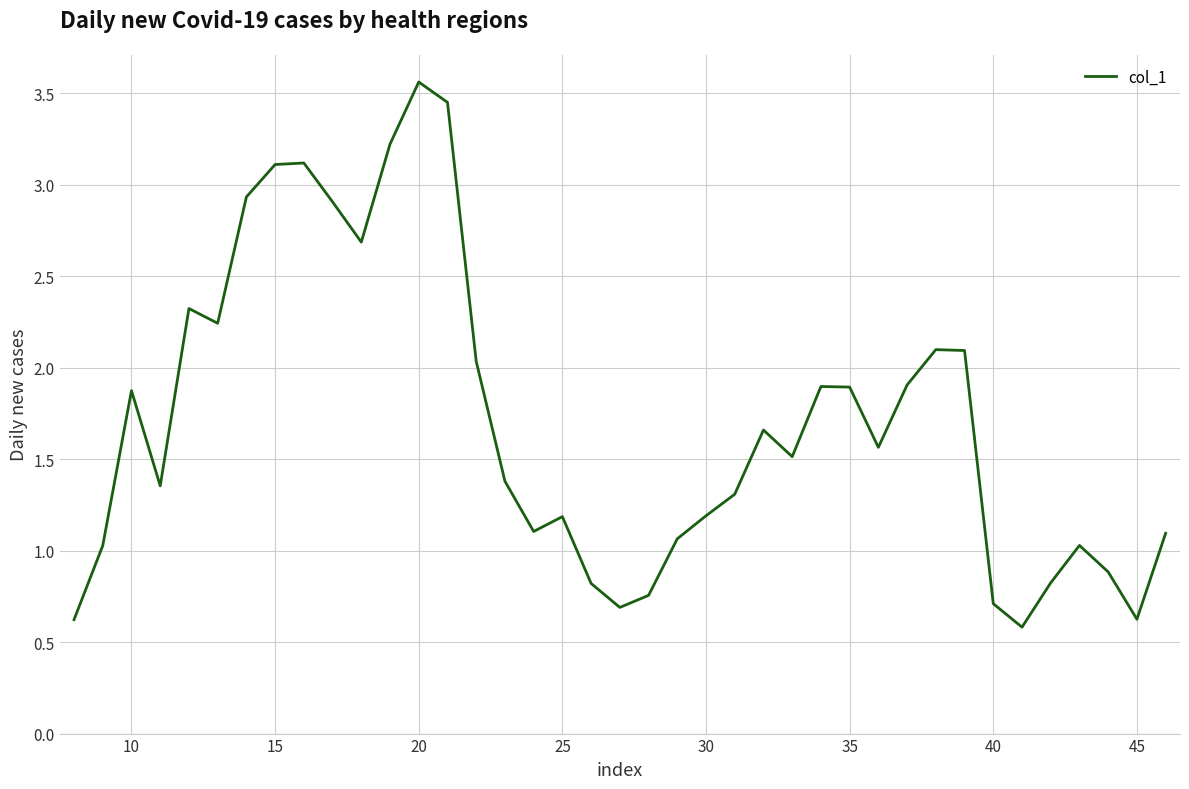

What is the smallest value displayed?

0.6